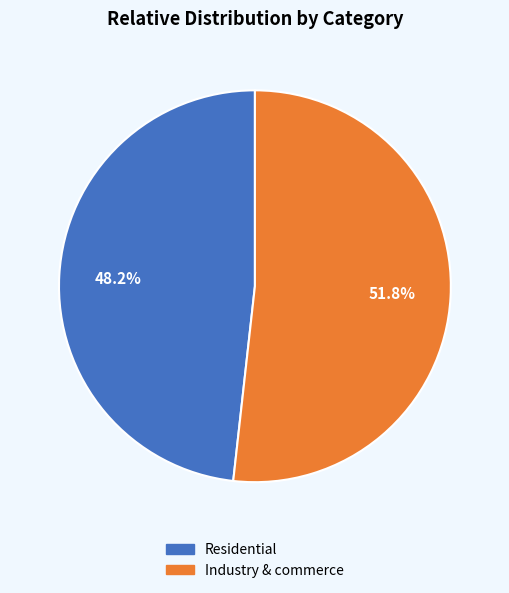

Does any single category account for the majority?

Yes